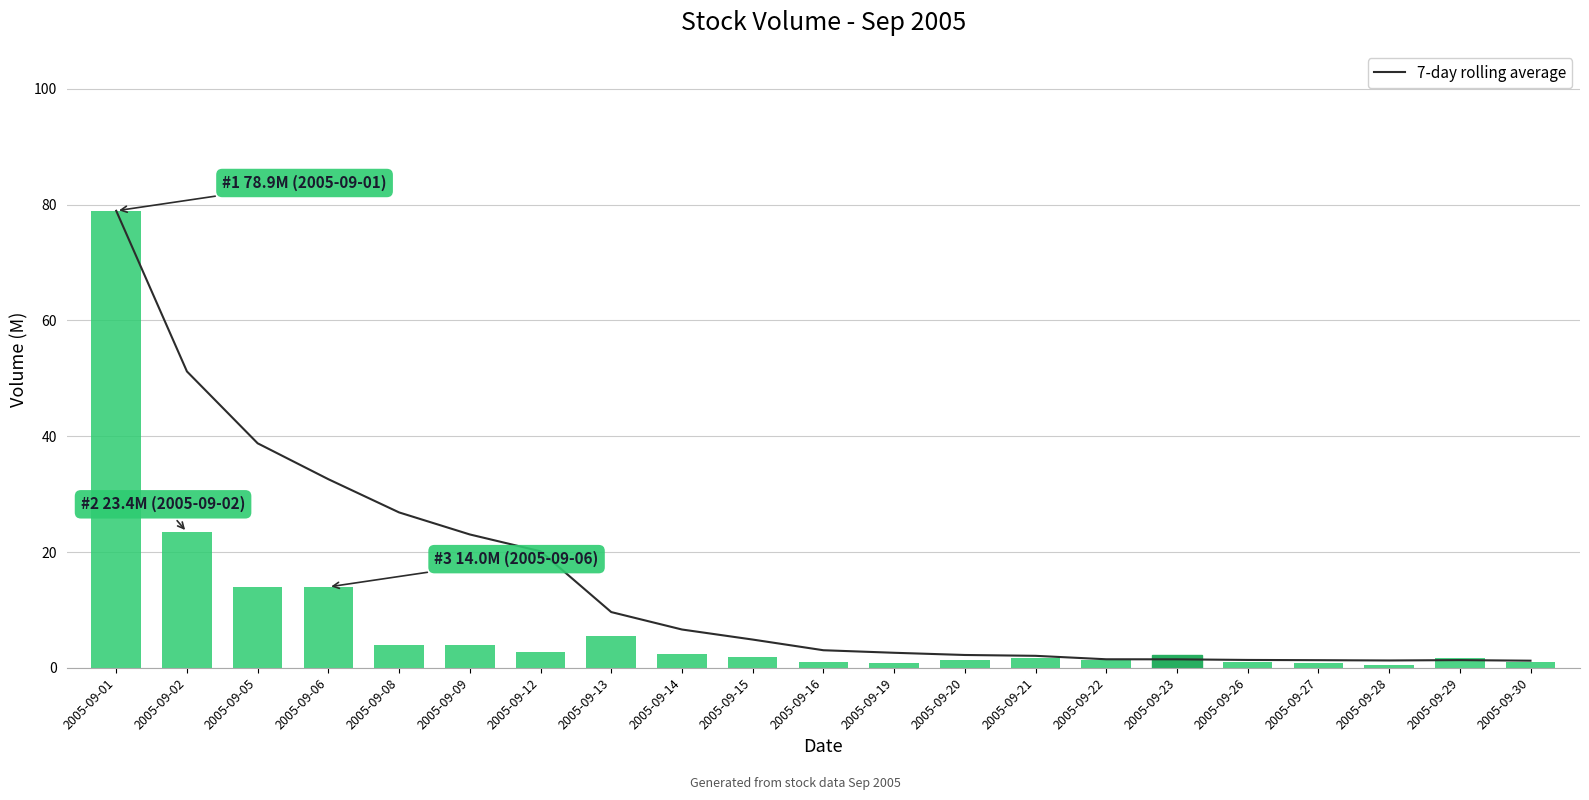

How many values in the Volume series exceed 1?

17